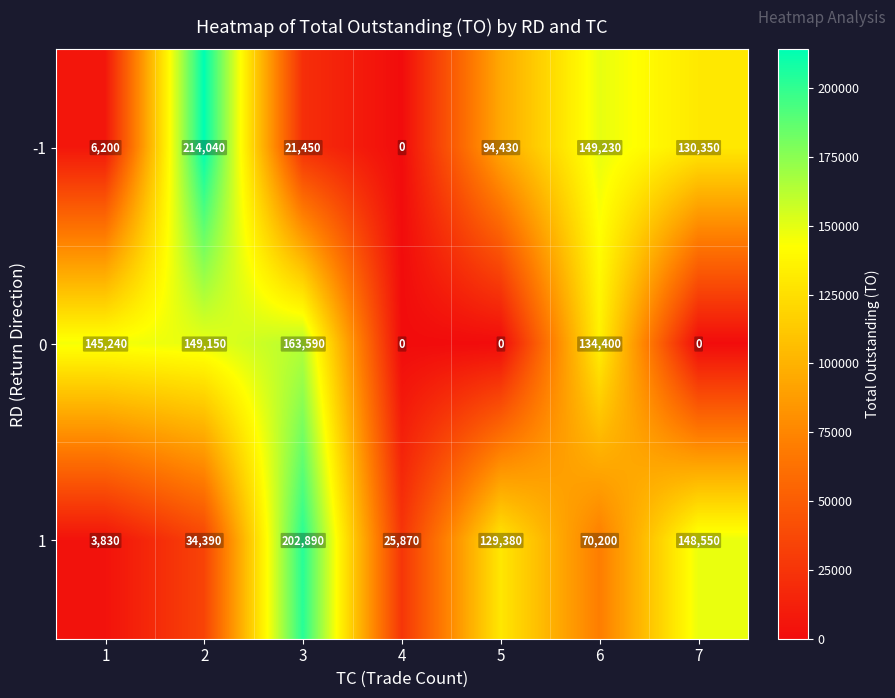

Where is 1 nearest to the value 103360?

5